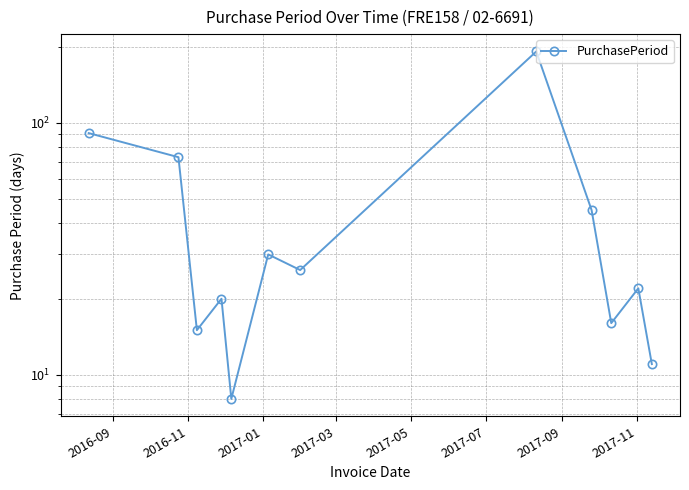

Is it true that the value at 2016-09 is 91?

True